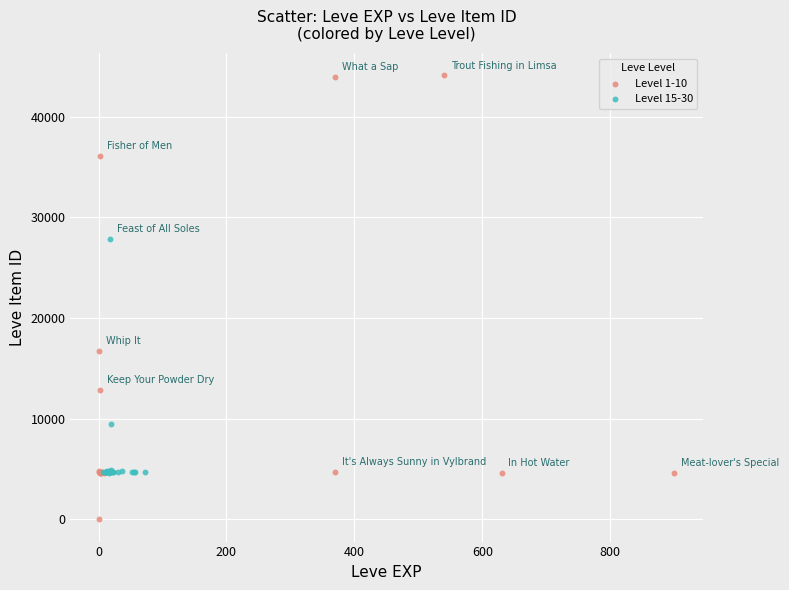

Which series reaches the maximum Y coordinate?

Level 1-10